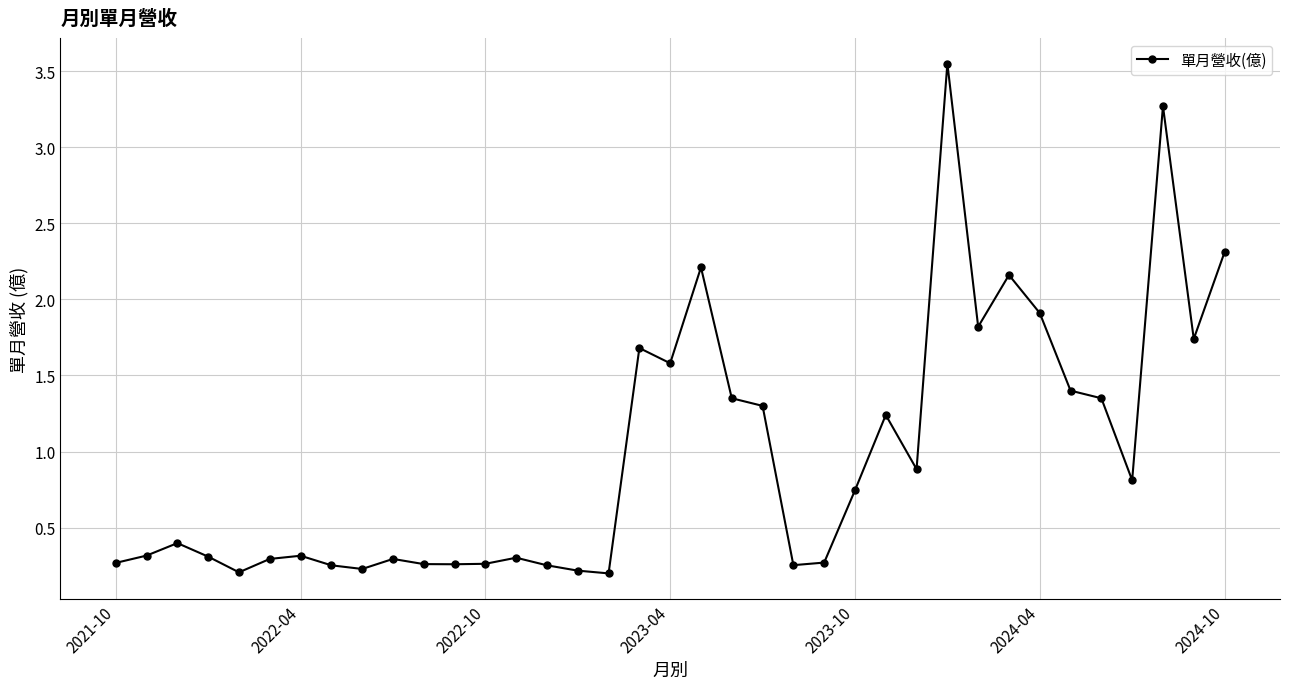

What is the minimum value shown in the chart?

0.2